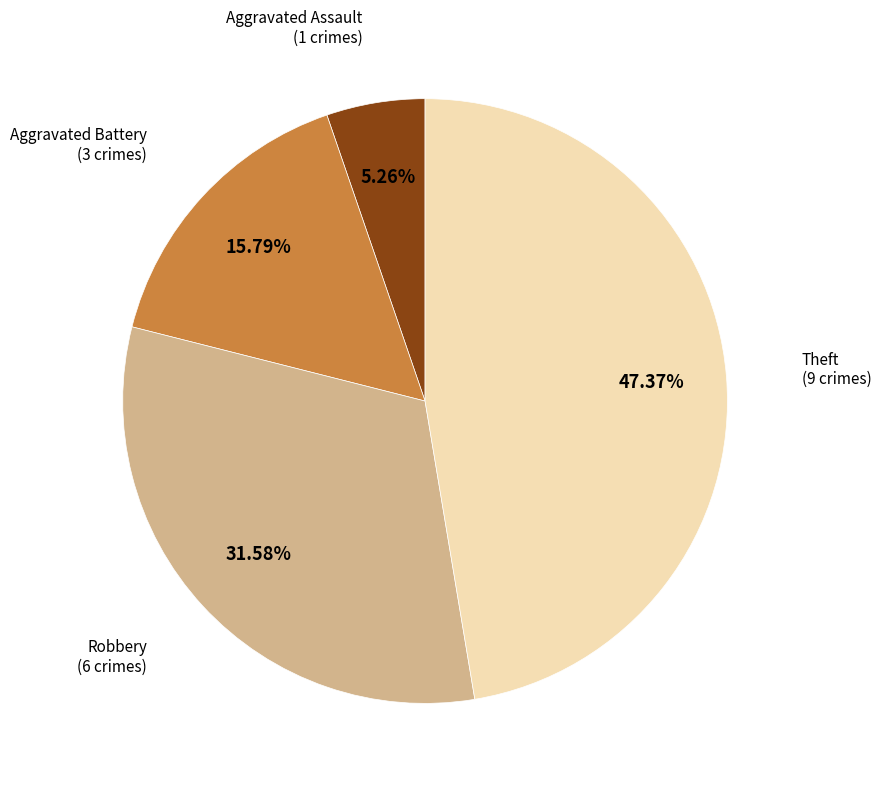

To the nearest percent, what is the difference between the largest and smallest slice percentages?

42%